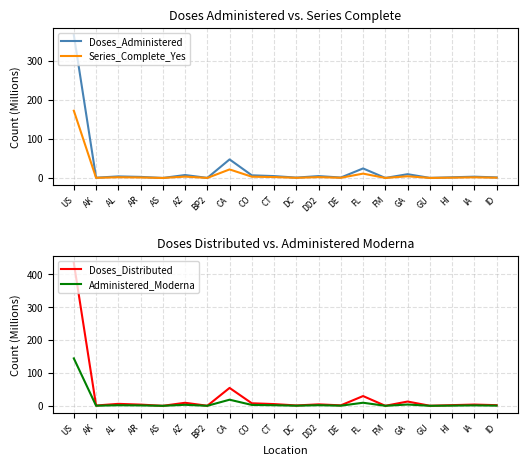

What is the difference between the highest and lowest values at AL?

4.2